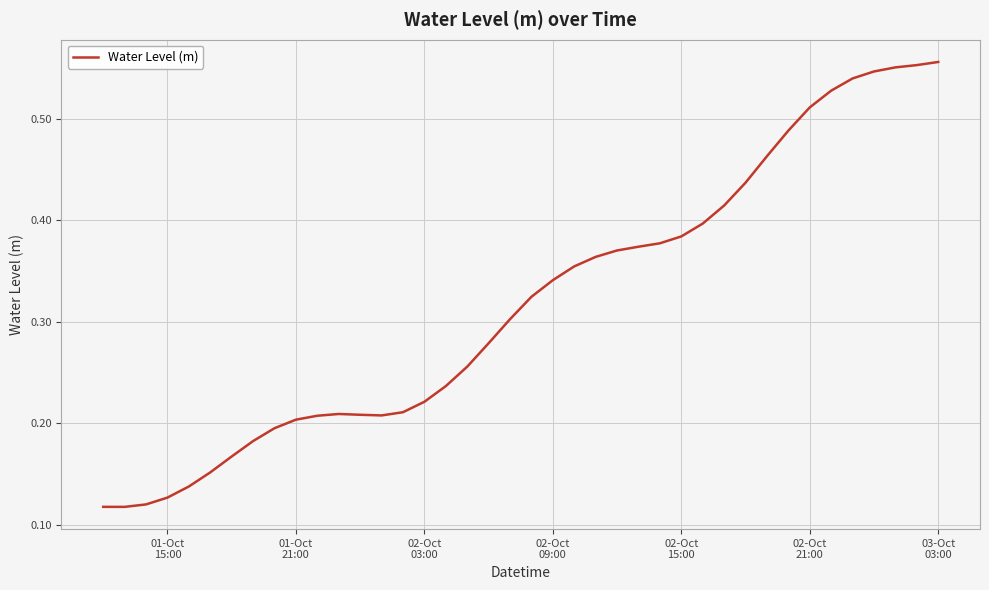

At which category does the chart reach its peak across all series?

03-Oct 03:00